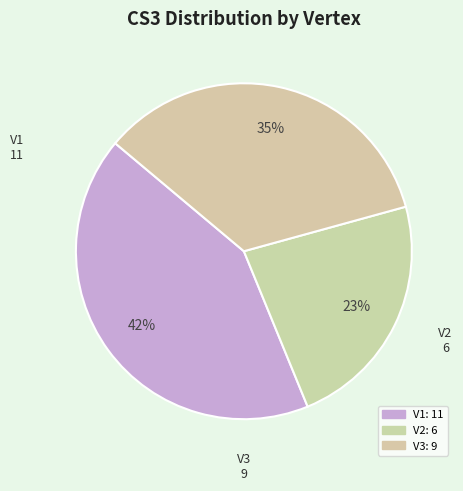

What portion of the pie excludes V3?

65.4%